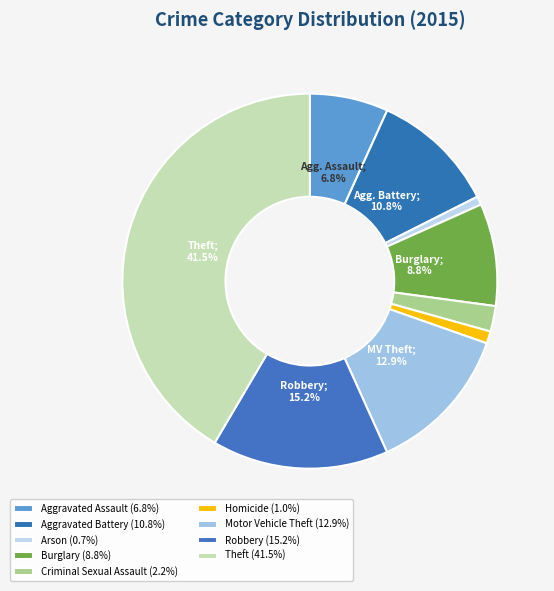

Between Motor Vehicle Theft and Homicide, which is larger?

Motor Vehicle Theft